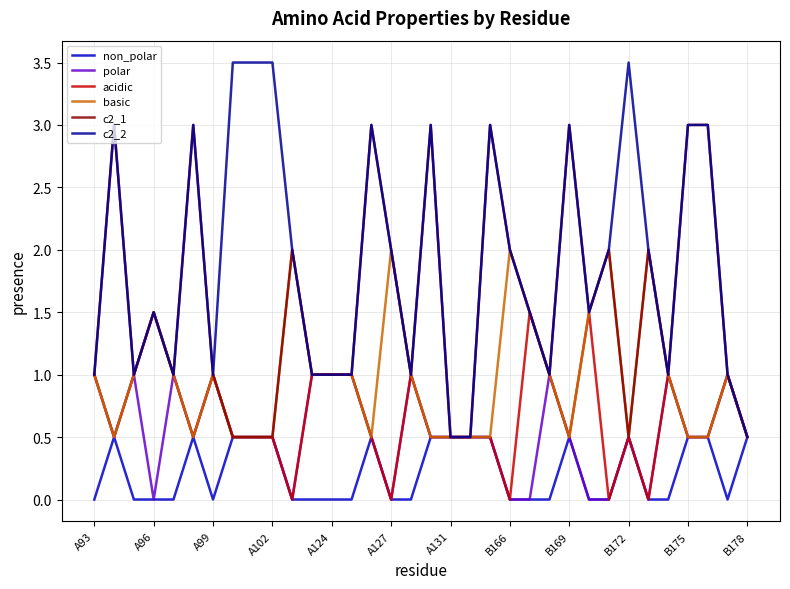

Which series has the widest spread of values?

c2_2